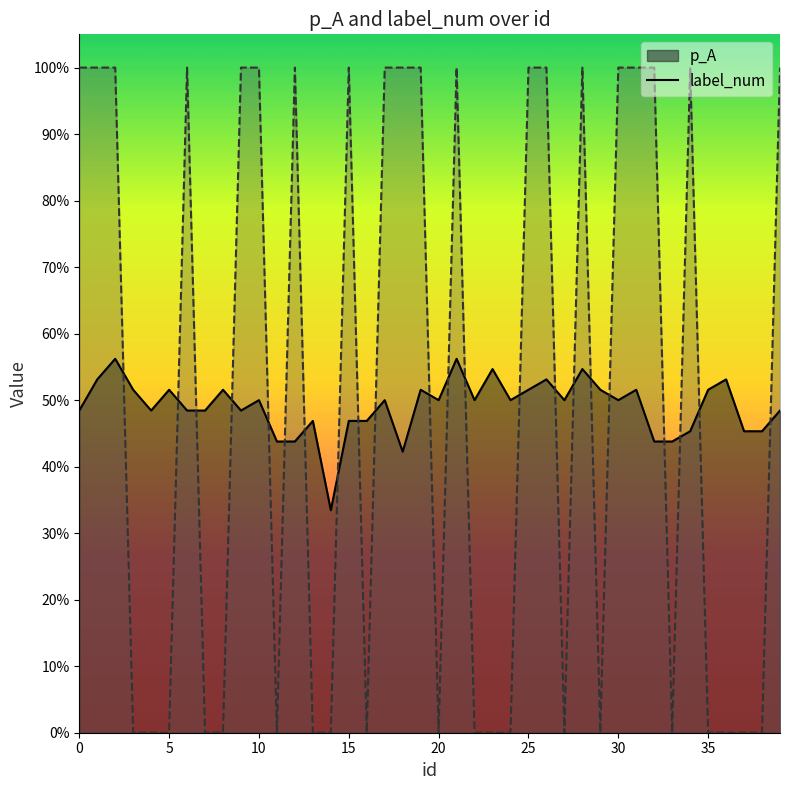

What are all the series names shown in the legend?

p_A, label_num